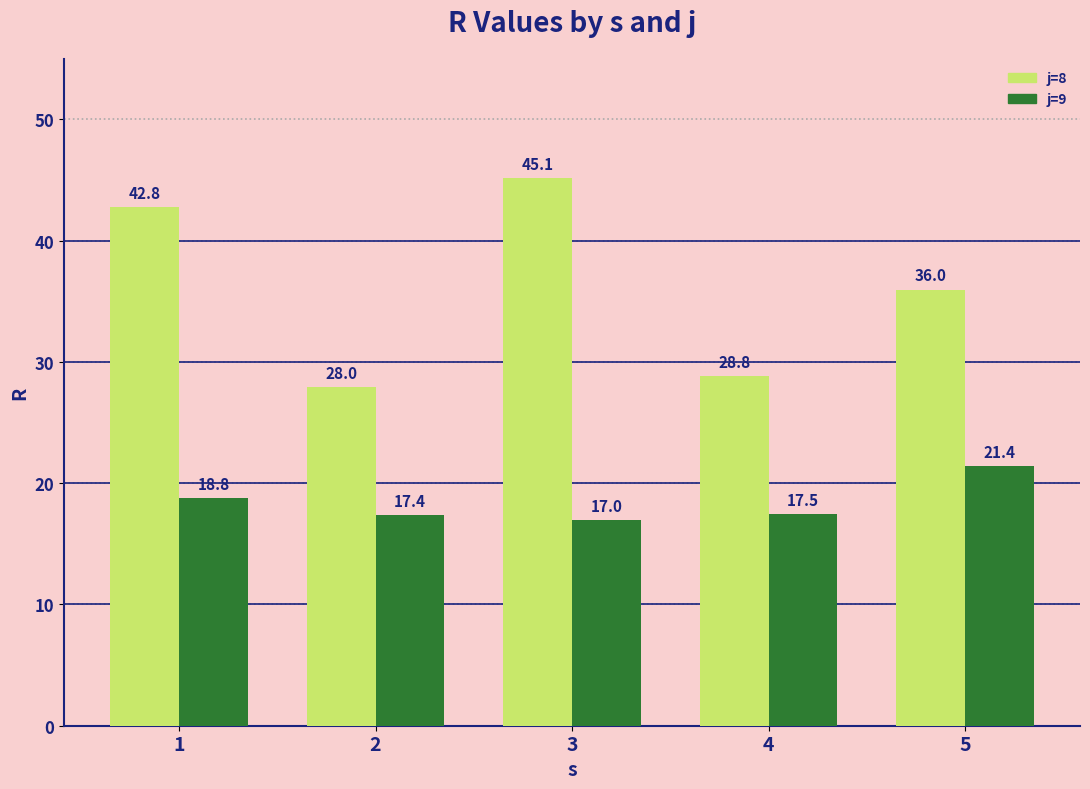

Are the bars horizontal?

No